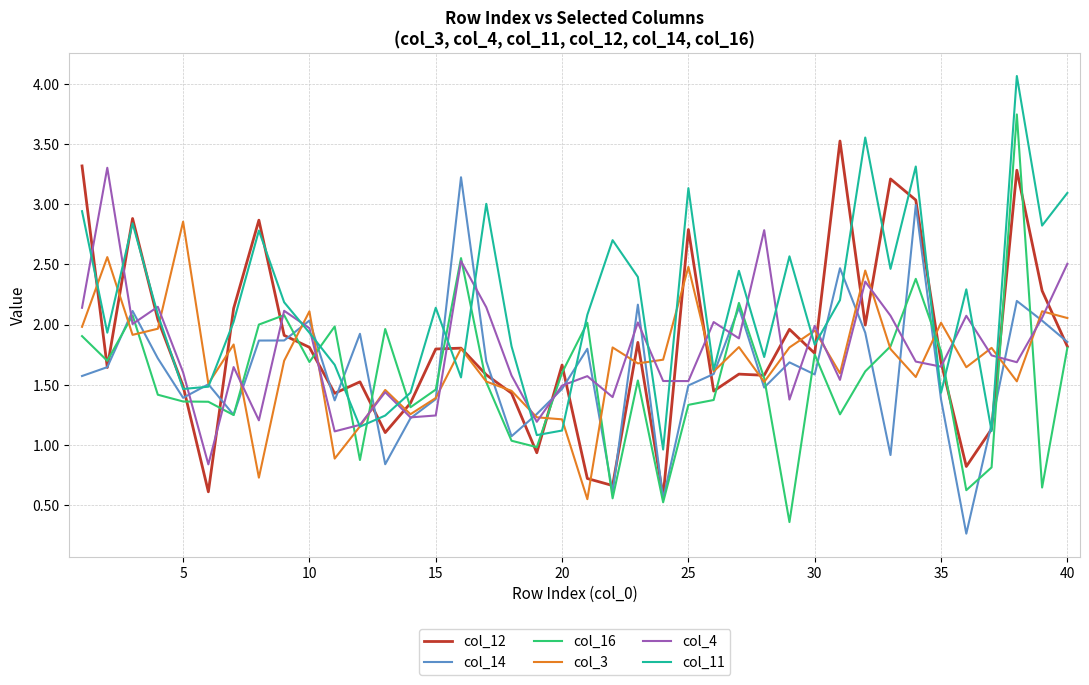

Which series has the widest spread of values?

col_16